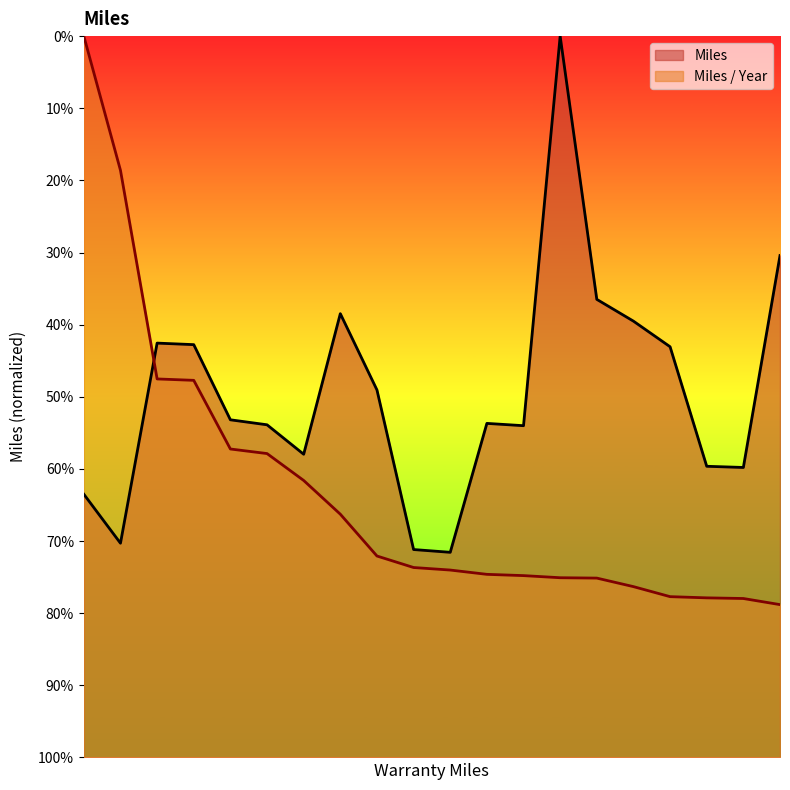

Does the chart display data point markers on the line(s)?

No